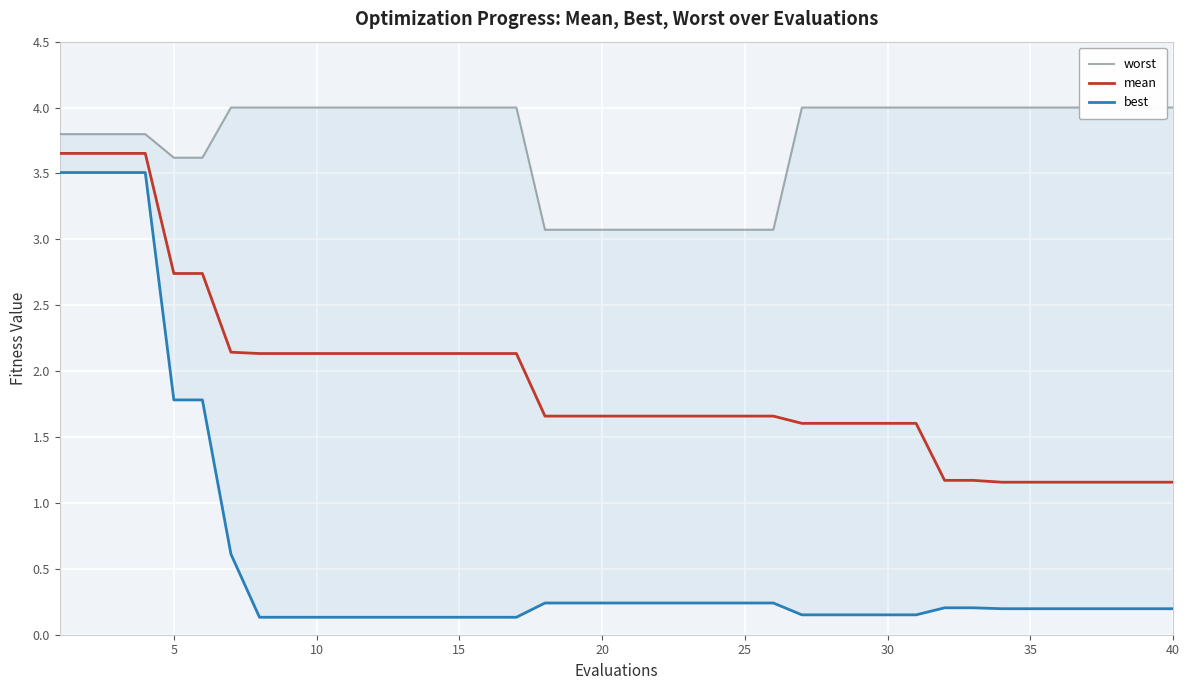

Which series has the largest range (max minus min)?

best